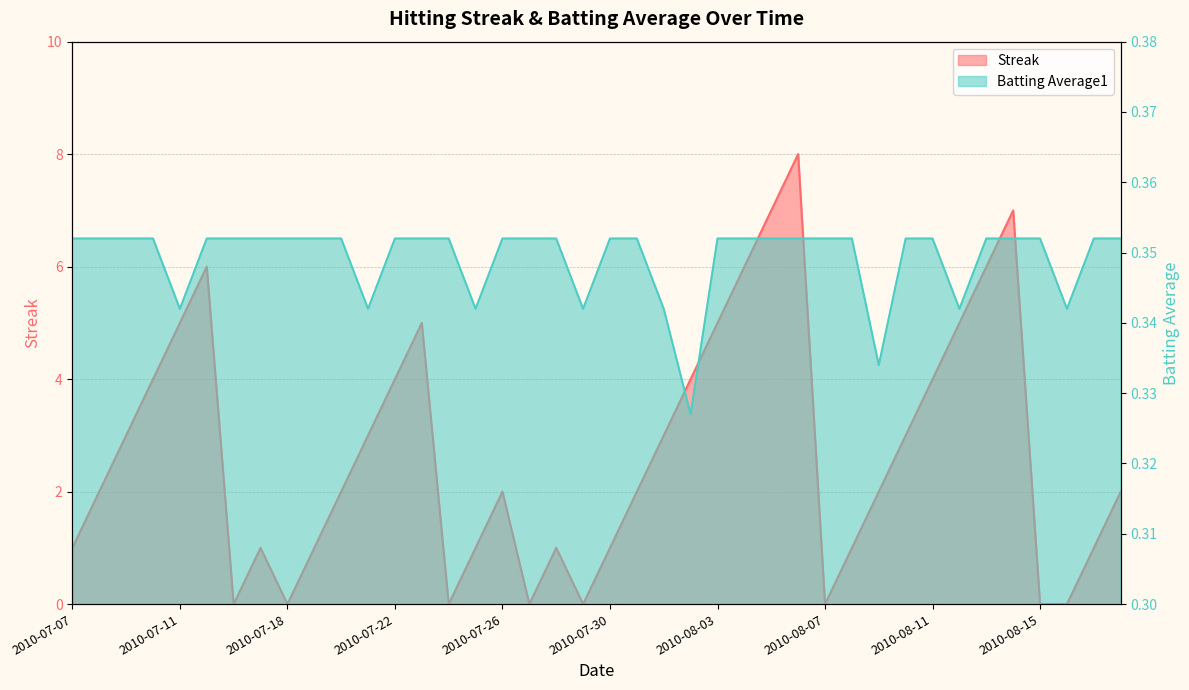

True or false: Streak has more than 1 interior local peaks.

True